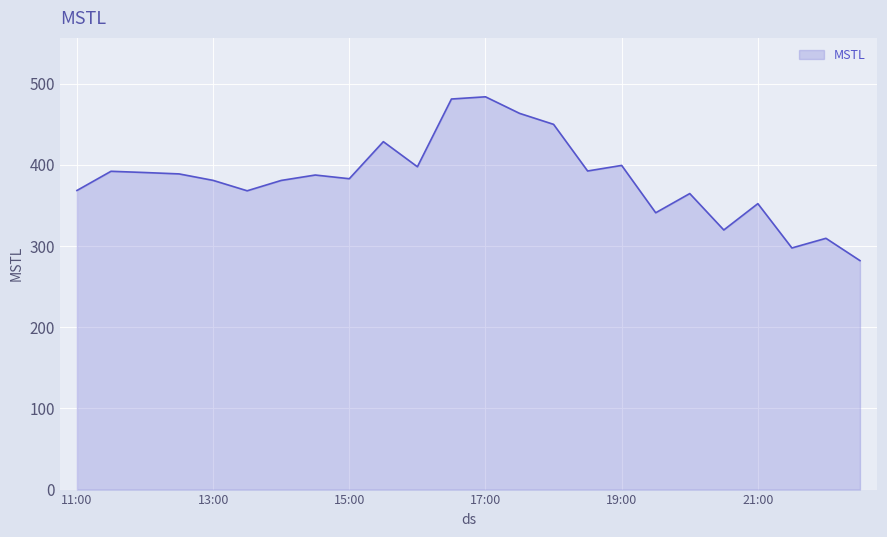

How many values are below 387?

12